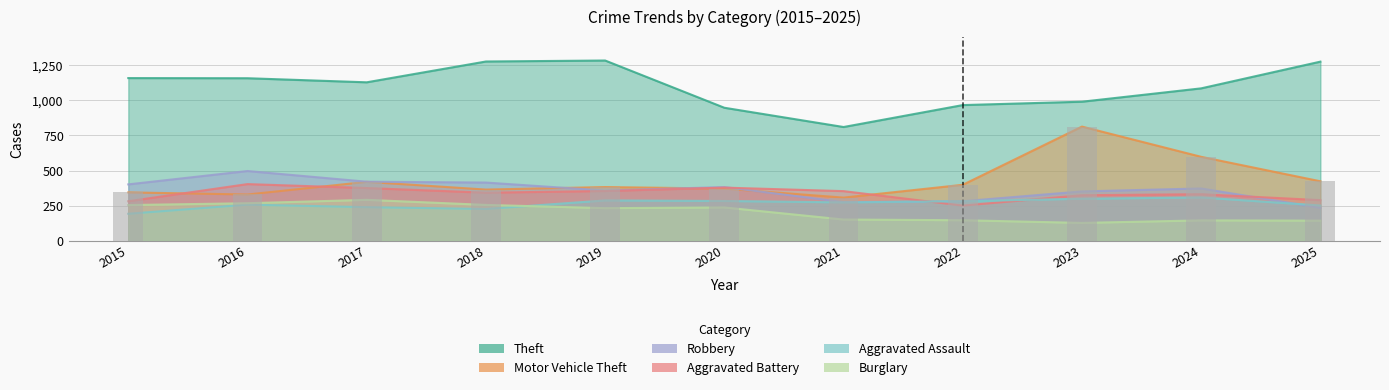

List the series in order of their peak value, highest first.

Theft, Motor Vehicle Theft, Robbery, Aggravated Battery, Aggravated Assault, Burglary